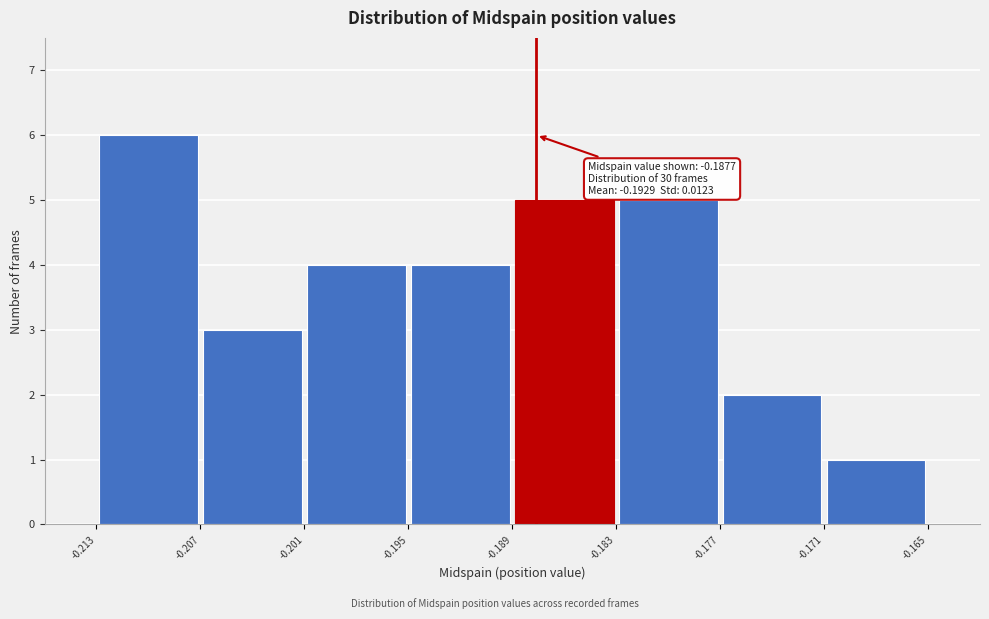

Over which range of the x-axis is the bar tallest?

-0.213 to -0.207